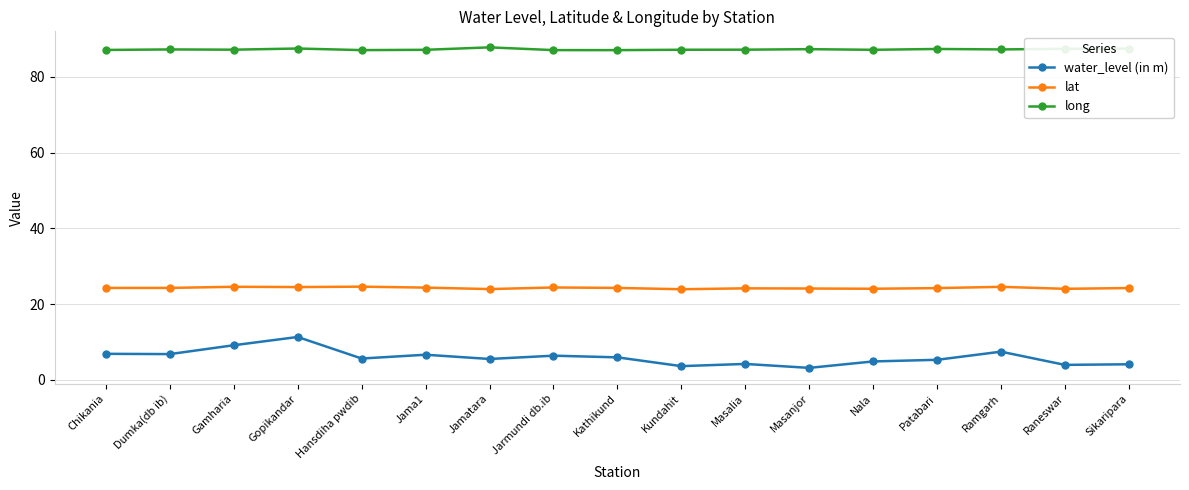

What is the difference between the highest and lowest values at Raneswar?

83.5